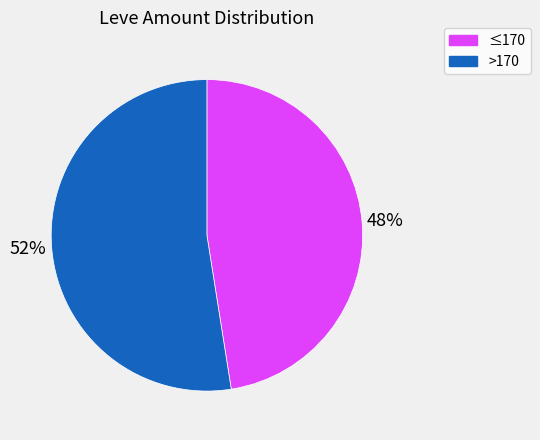

Is there a majority slice in this chart?

Yes